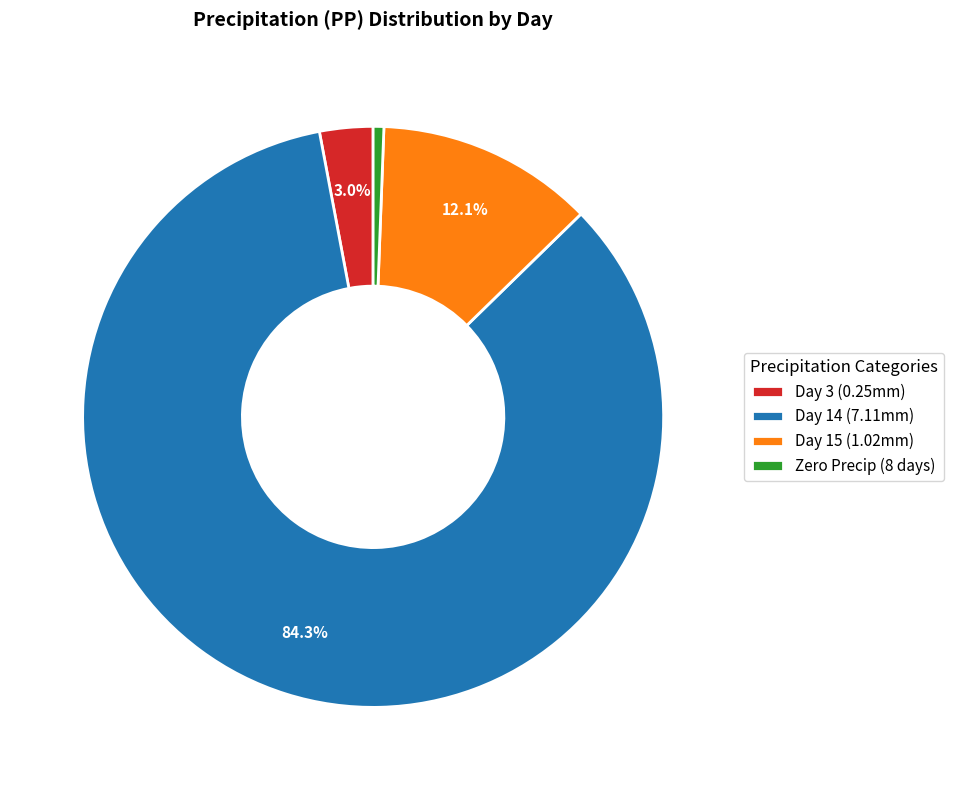

Rank the categories by value from lowest to highest.

Zero Precip (8 days), Day 3 (0.25mm), Day 15 (1.02mm), Day 14 (7.11mm)